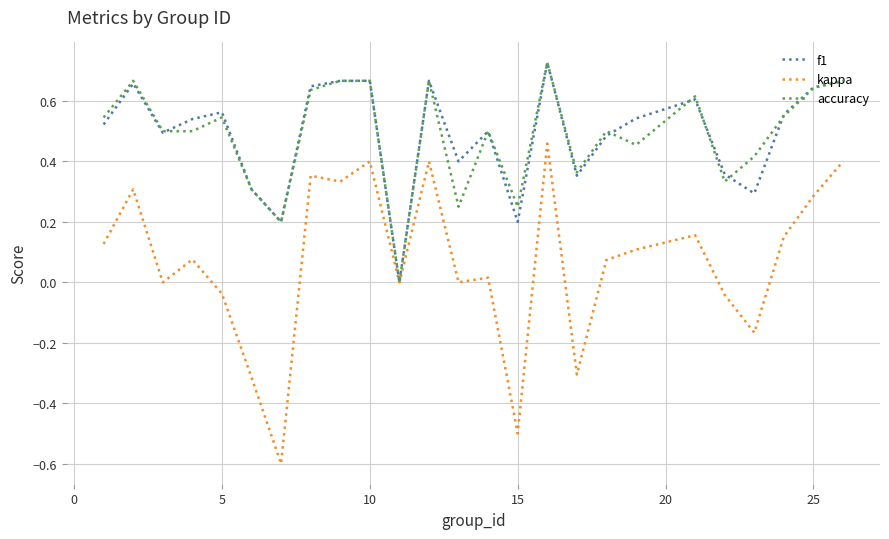

Which series has the widest spread of values?

kappa